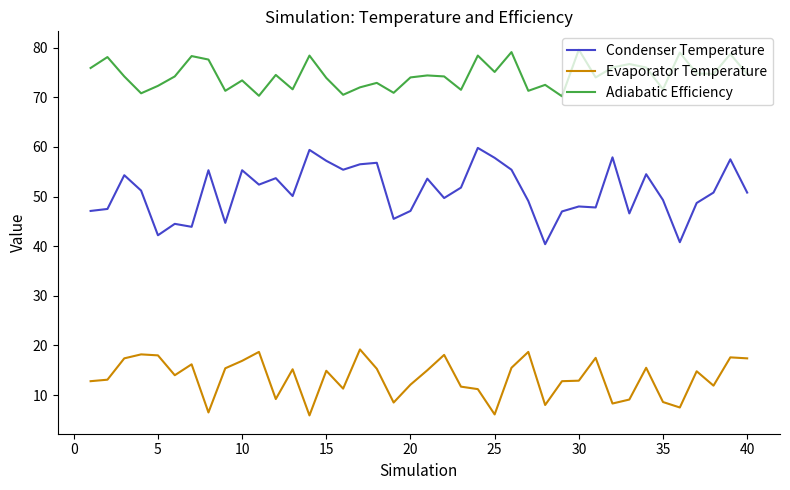

What is the difference between the maximum and minimum values in the Evaporator Temperature series?

13.3